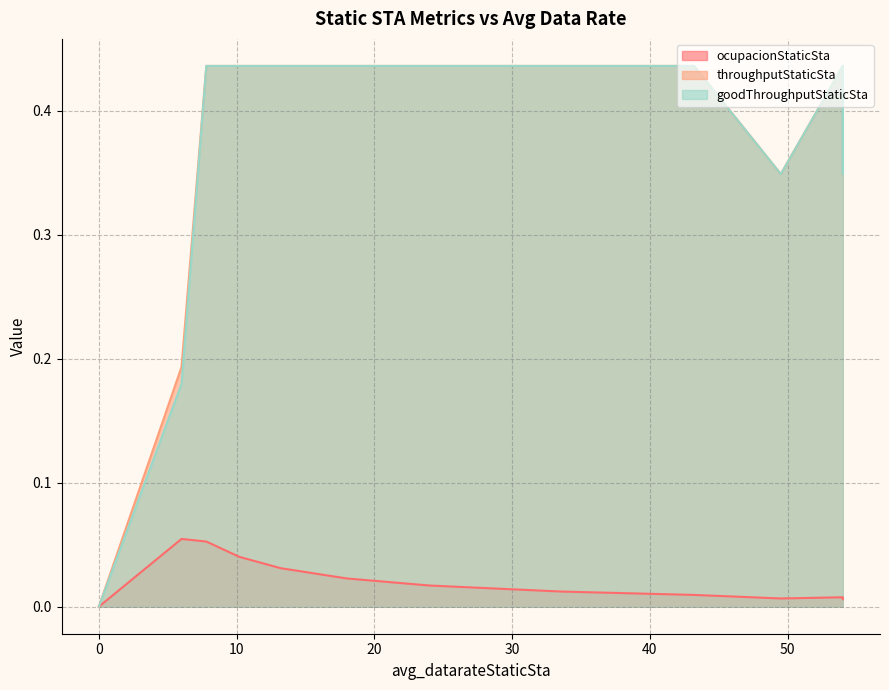

What is the difference between the throughputStaticSta values at 13.2 and 49.5?

0.1